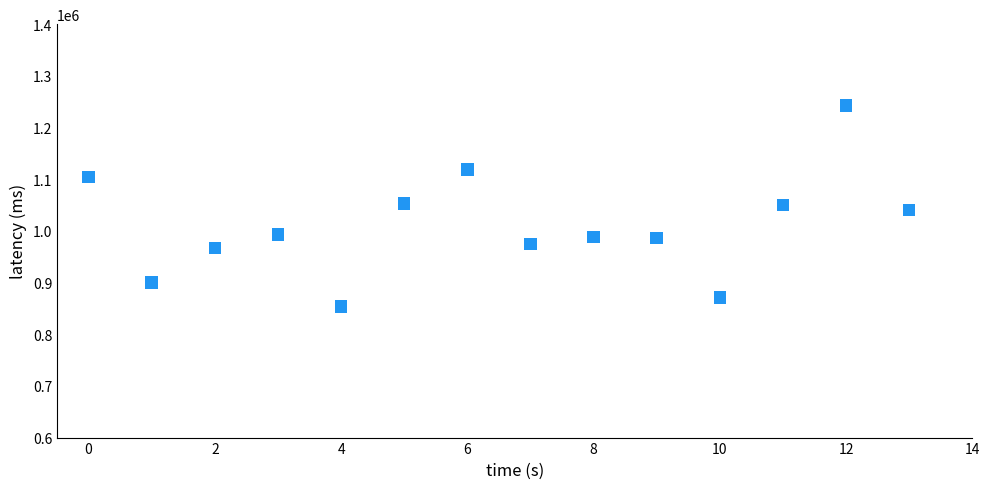

What is the range of Y values (max minus min)?

388500